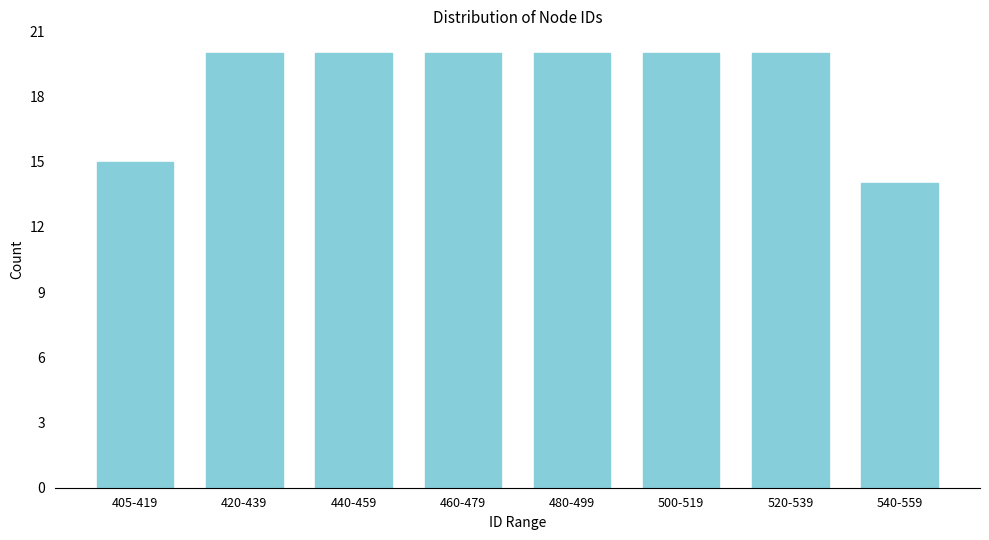

Reading left to right, list all the values displayed in this chart.

15	20	20	20	20	20	20	14